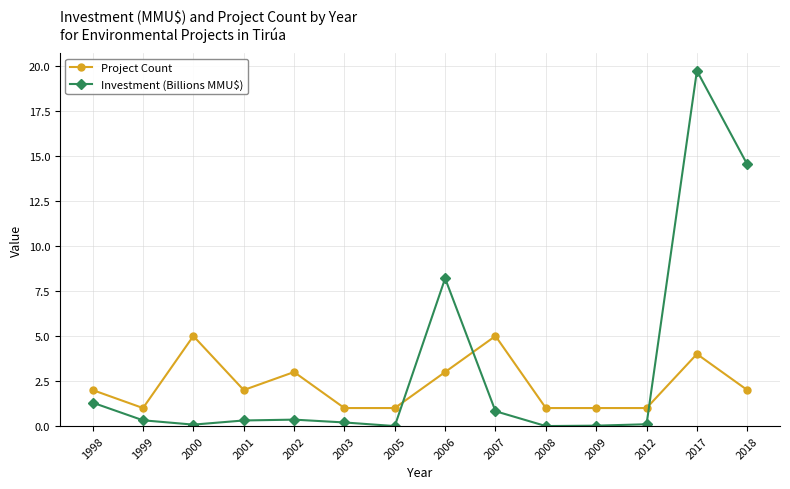

After their last crossing, which series has the higher values: Project Count or Investment (Billions MMU$)?

Investment (Billions MMU$)